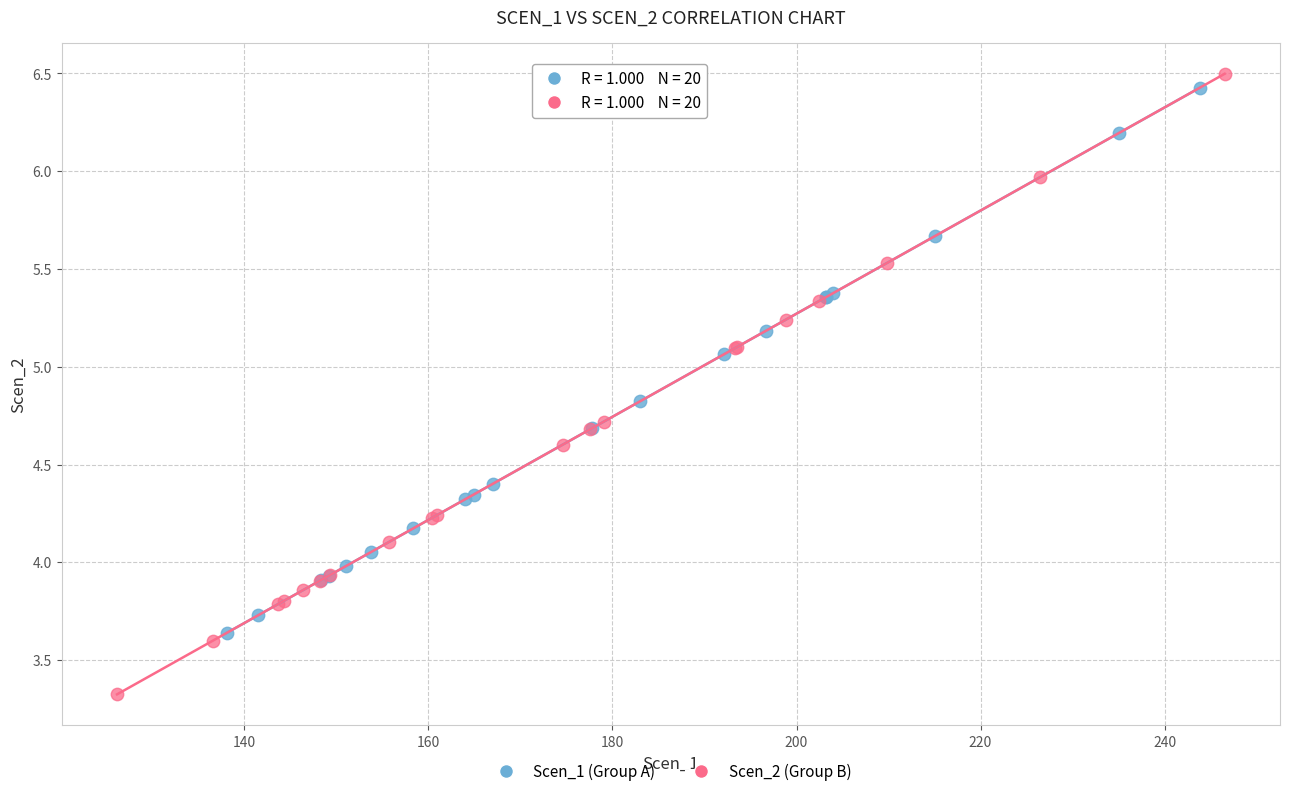

Which series has the largest Y range (max minus min)?

Scen_2 (Group B)